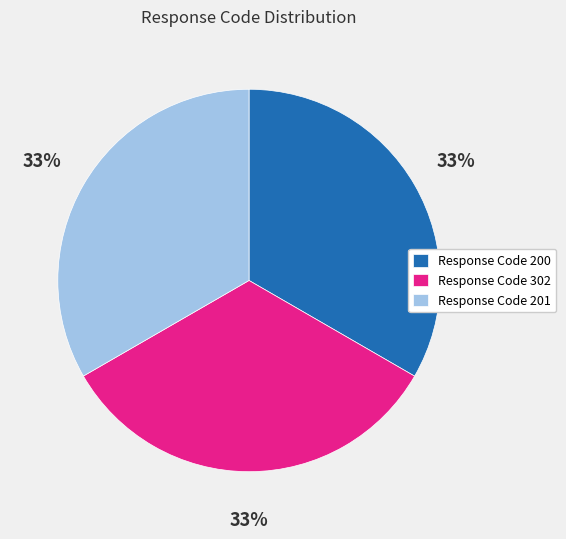

To the nearest percent, what is the average slice percentage?

33%